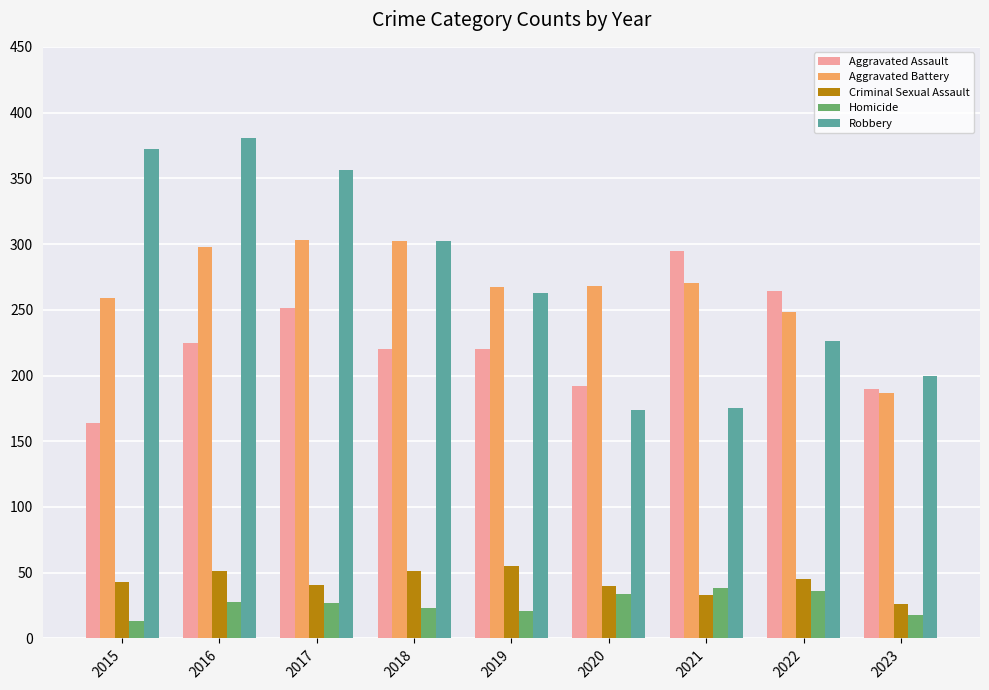

What value does the Criminal Sexual Assault series have at 2021, to the nearest 5?

35